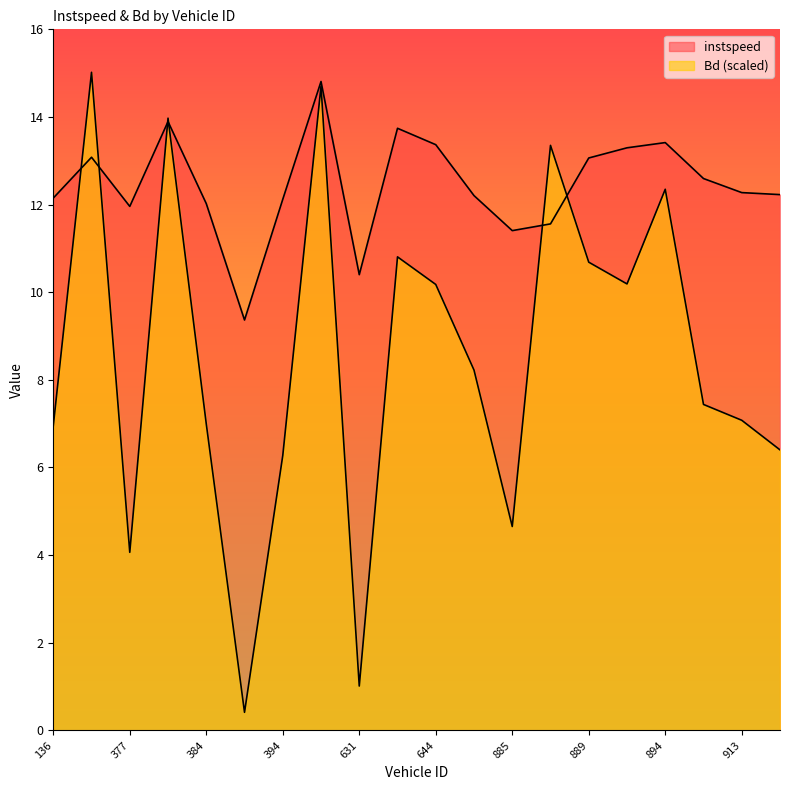

How many interior local valleys does the instspeed series have?

4